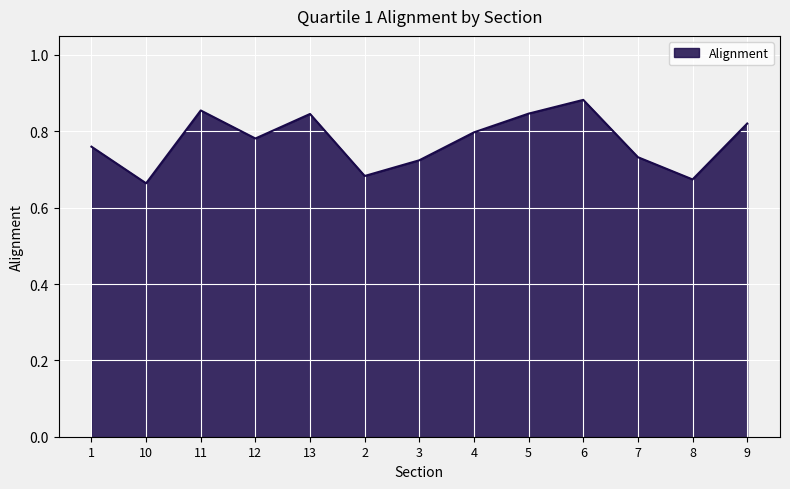

At which category does the chart reach its peak across all series?

6